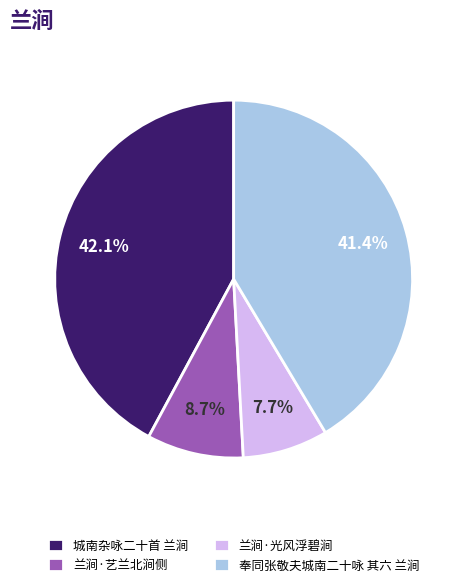

How many slices are in this pie chart?

4